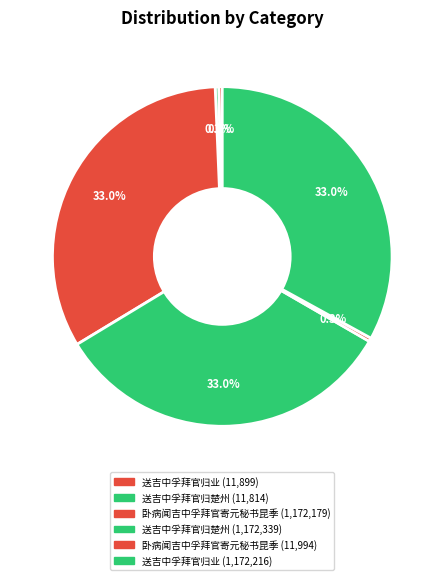

What is the largest slice in the pie chart?

送吉中孚拜官归楚州